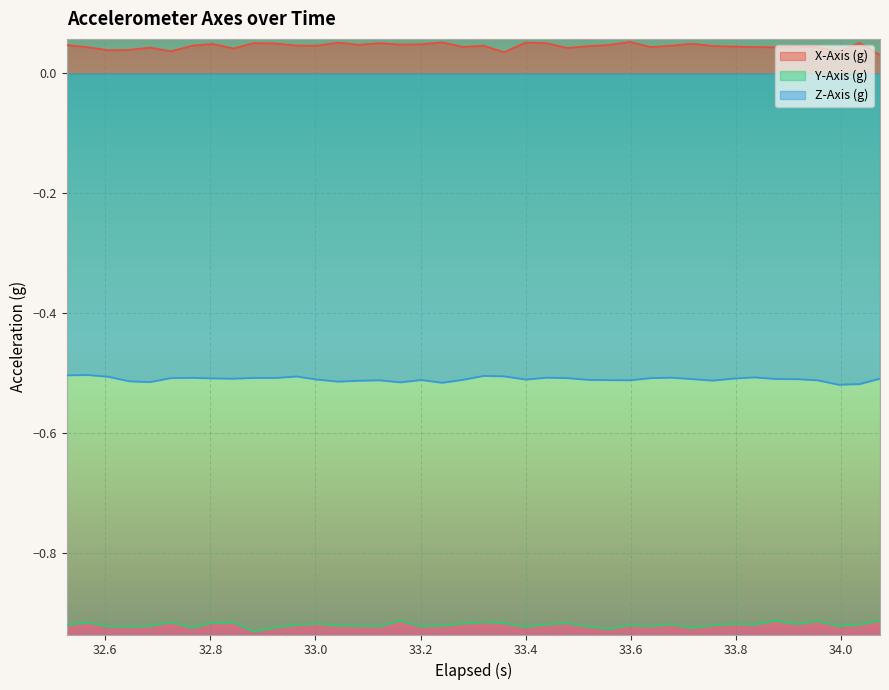

How many interior local peaks does the Y-Axis (g) series have?

12